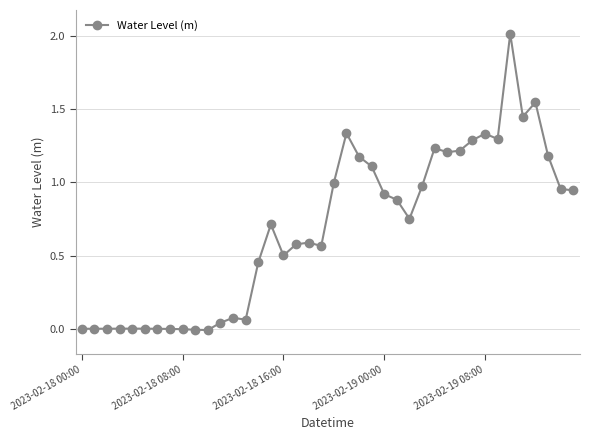

What is the average value?

0.7